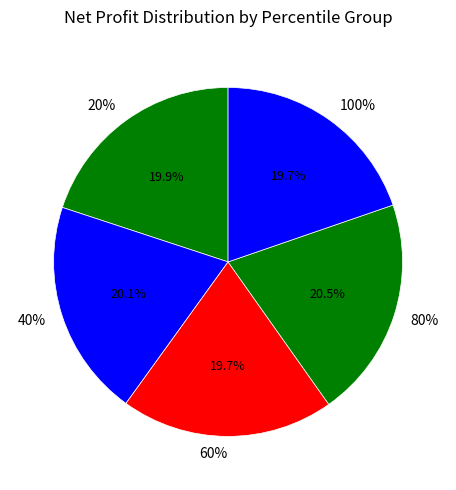

Does 20% represent more than half of the total?

No